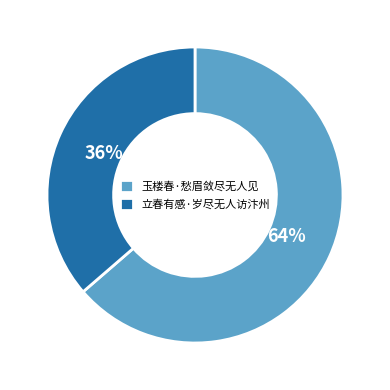

Does any single category account for the majority?

Yes